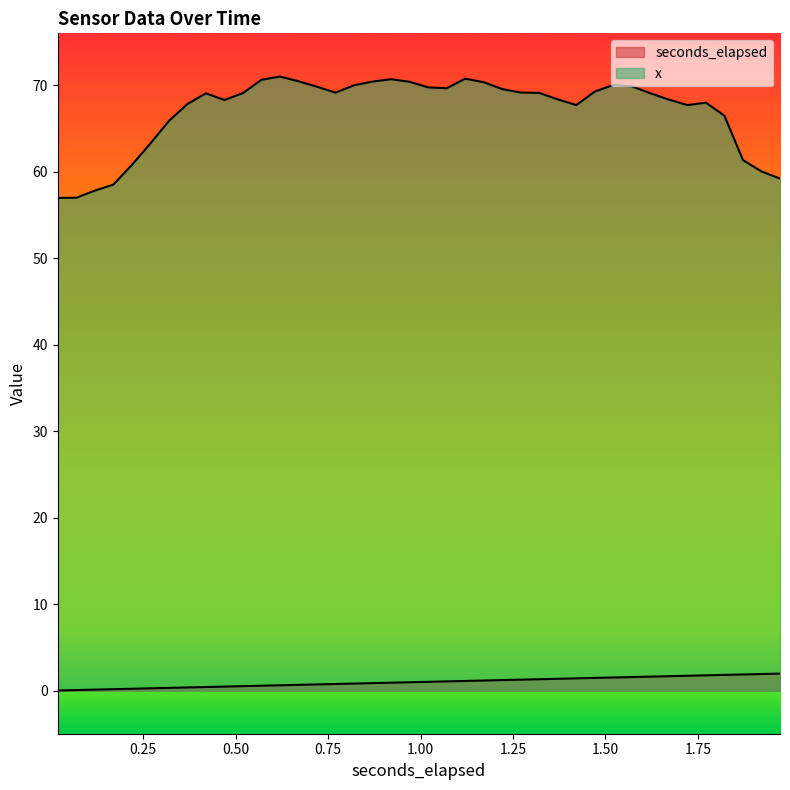

How many data points does each series have?

40